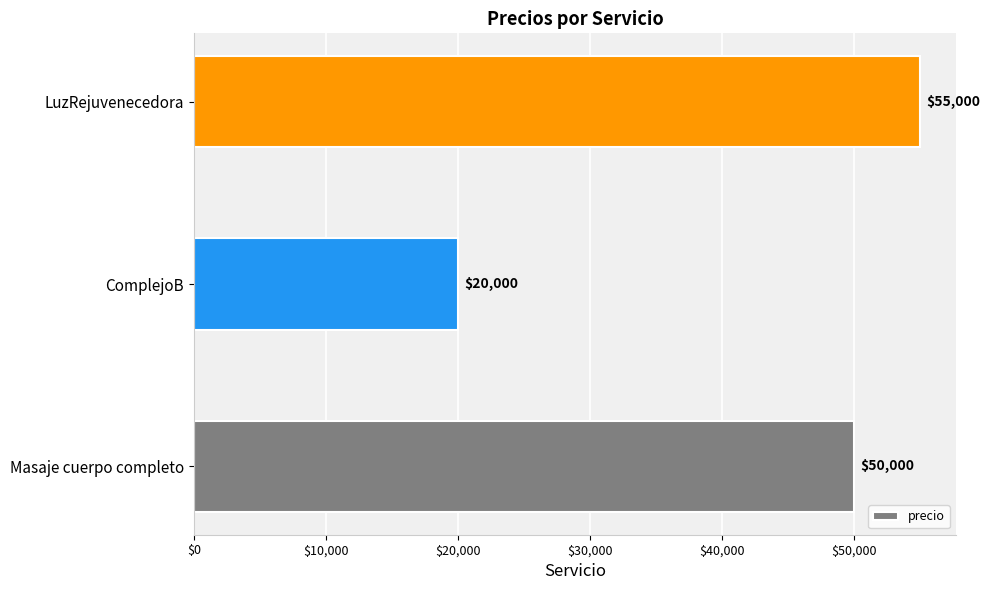

What is the average value?

41667